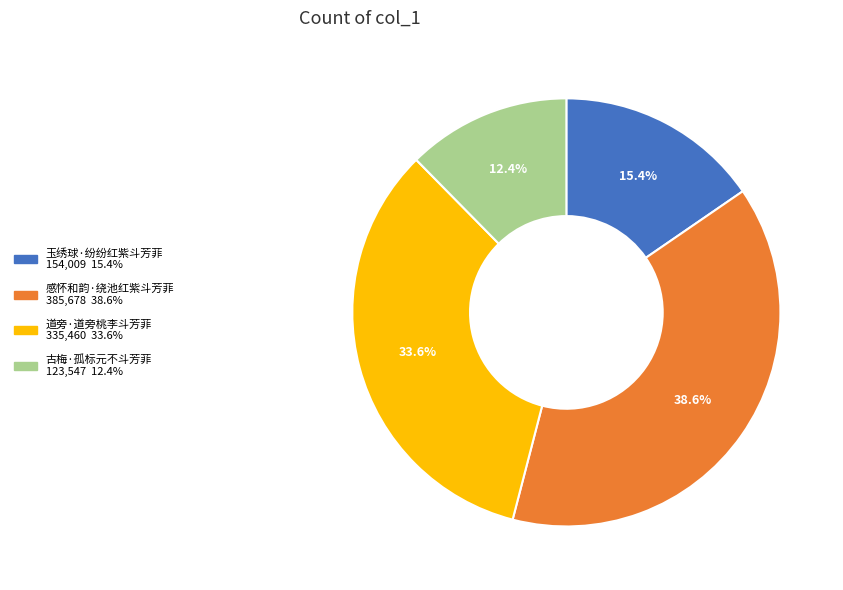

What is the ratio of the value at 道旁·道旁桃李斗芳菲 to the value at 感怀和韵·绕池红紫斗芳菲?

0.9